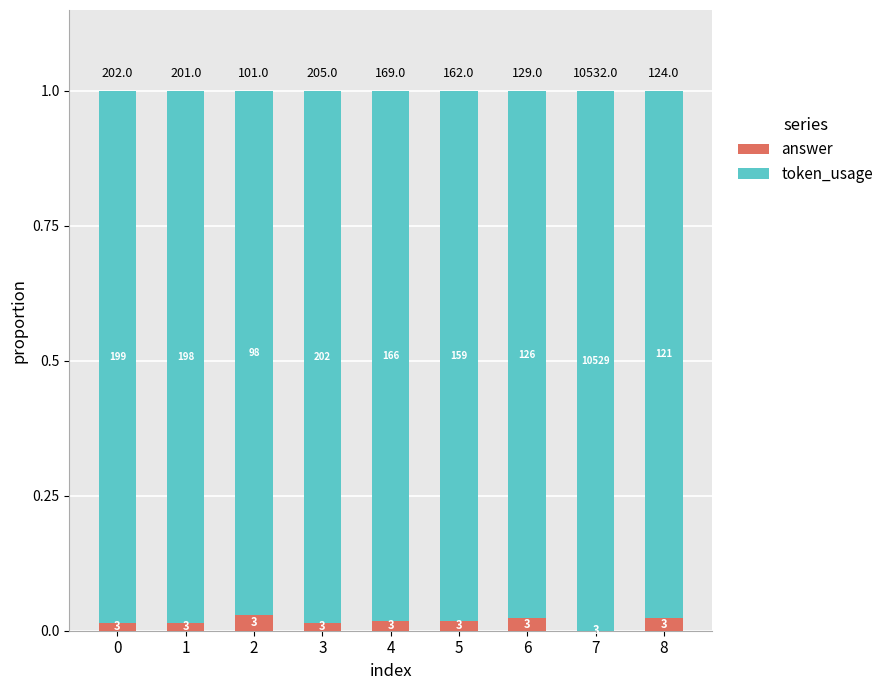

Between 3 and 7, which is larger?

3